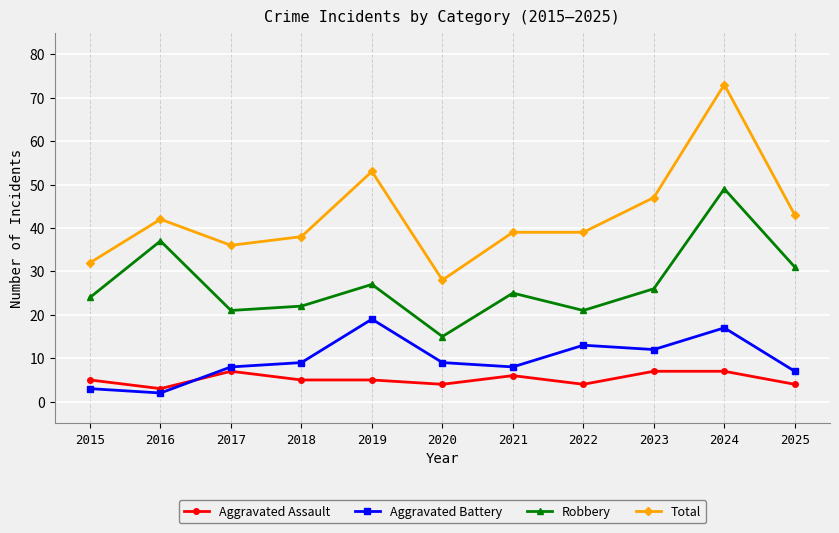

What is the difference between the maximum and minimum values in the Total series?

45